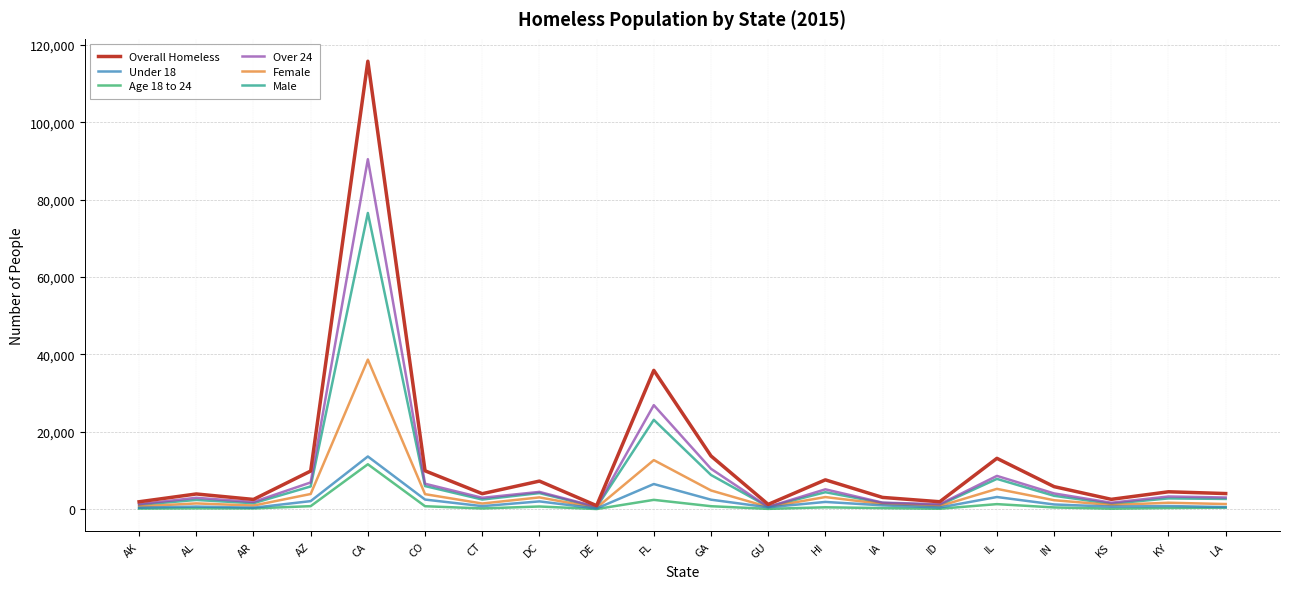

At how many categories does at least one series exceed 75443?

1